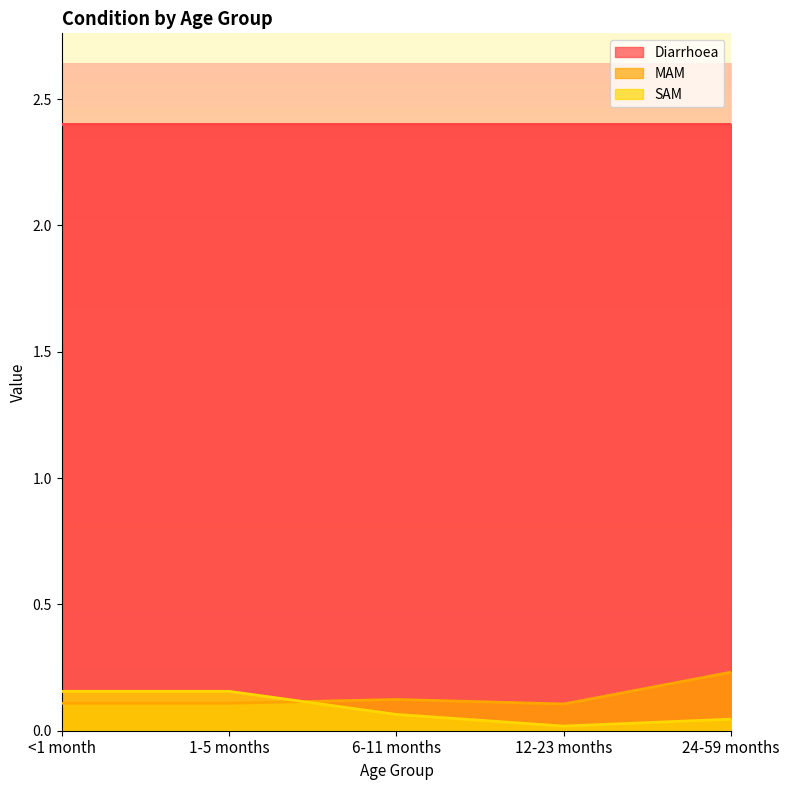

How many times do SAM and MAM cross each other?

1